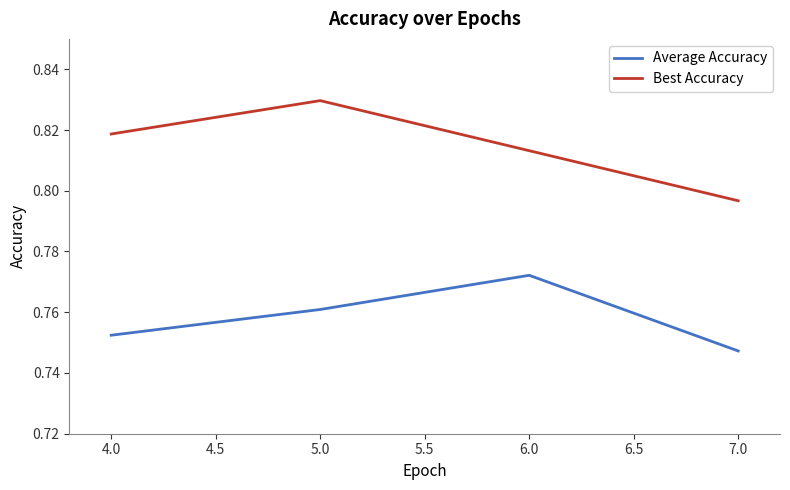

Count the Average Accuracy values in the range 0 to 1.

4